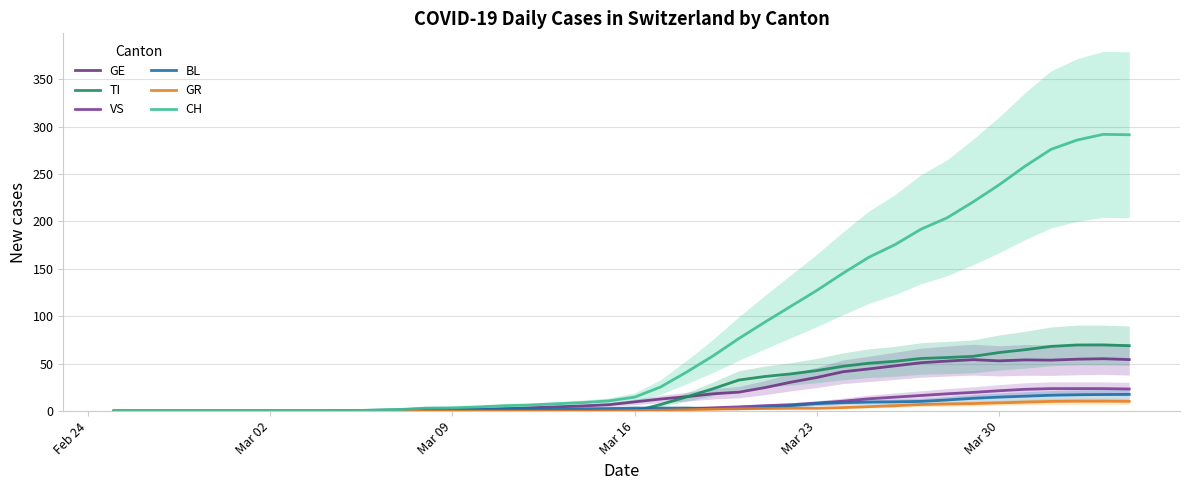

Reading left to right, list all the values displayed in this chart.

GE: 0.0	0.0	0.0	0.0	0.0	0.0	0.0	0.0	0.0	0.0	0.0	0.0	0.2	0.5	1.5	2.5	3.5	4.5	5.5	6.8	9.8	12.8	15.2	18.2	20.0	24.8	30.5	35.5	41.5	44.5	47.8	51.0	52.8	54.2	53.0	54.0	53.8	54.8	55.2	54.3
TI: 0.0	0.0	0.0	0.0	0.0	0.0	0.0	0.0	0.0	0.0	0.0	0.0	0.0	0.0	0.0	0.0	0.0	0.0	0.0	0.0	0.0	7.0	15.0	23.5	32.8	36.5	39.2	42.8	47.2	50.5	52.5	55.5	56.5	57.8	61.8	64.8	68.2	69.8	69.8	69.0
VS: 0.0	0.0	0.0	0.0	0.0	0.0	0.0	0.0	0.0	0.0	0.0	0.2	0.5	0.8	1.0	1.0	1.0	1.0	1.0	1.0	1.2	1.5	2.5	3.5	4.5	5.8	6.8	8.5	10.5	13.0	14.8	16.5	18.2	19.8	21.5	23.0	23.8	23.8	23.8	23.3
BL: 0.0	0.0	0.0	0.0	0.0	0.0	0.0	0.0	0.0	0.5	1.0	1.5	2.5	2.2	2.0	2.2	2.0	2.2	2.5	2.8	3.2	3.2	3.2	2.8	2.5	3.8	5.8	8.0	9.0	9.5	9.8	10.2	11.8	13.5	14.8	15.8	16.8	17.2	17.5	17.7
GR: 0.0	0.0	0.0	0.0	0.0	0.0	0.0	0.0	0.0	0.0	0.0	0.0	0.0	0.0	0.0	0.0	0.0	0.0	0.0	0.2	0.5	1.0	1.5	2.0	2.5	2.8	3.0	3.0	3.8	4.8	5.8	7.0	7.5	8.0	8.8	9.5	10.2	10.5	10.5	10.3
CH: 0.0	0.0	0.0	0.0	0.0	0.0	0.0	0.0	0.0	0.5	1.0	1.8	3.2	3.5	4.5	5.8	6.5	7.8	9.0	10.8	14.8	25.5	41.2	58.0	76.5	93.8	110.5	127.2	145.2	162.2	175.5	191.8	203.8	220.5	238.5	258.2	276.0	285.8	291.8	291.3